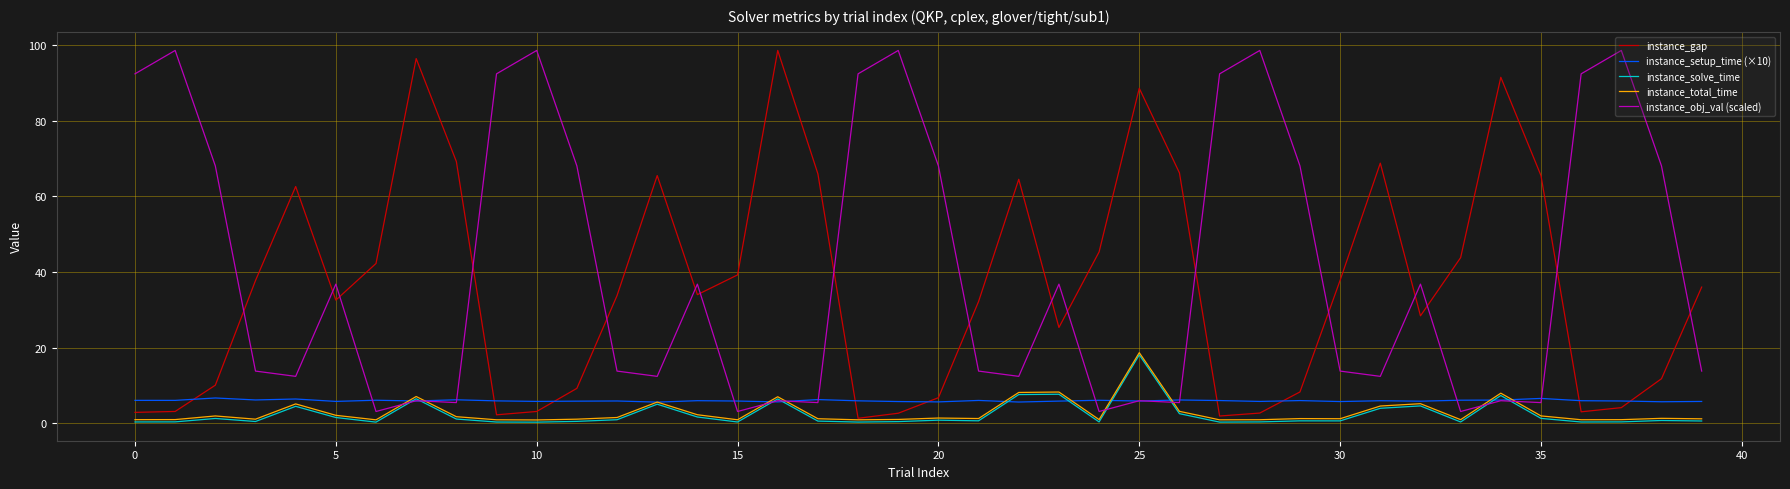

What is the highest value of the instance_obj_val (scaled) series?

98.6